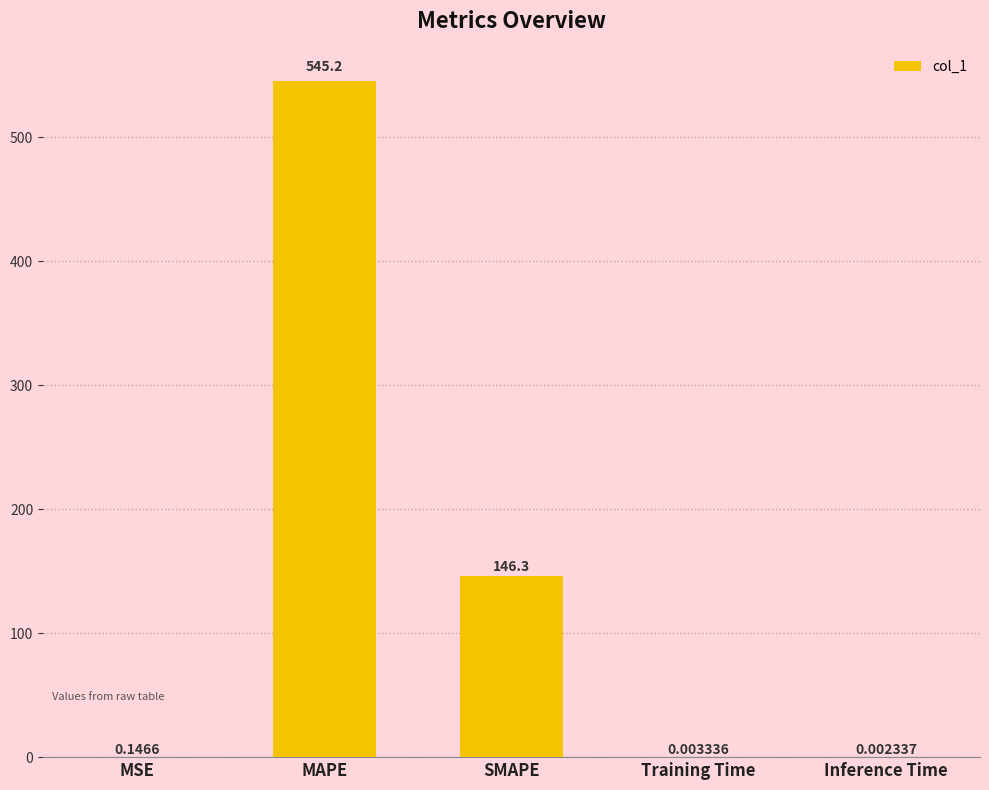

Are the bars horizontal?

No